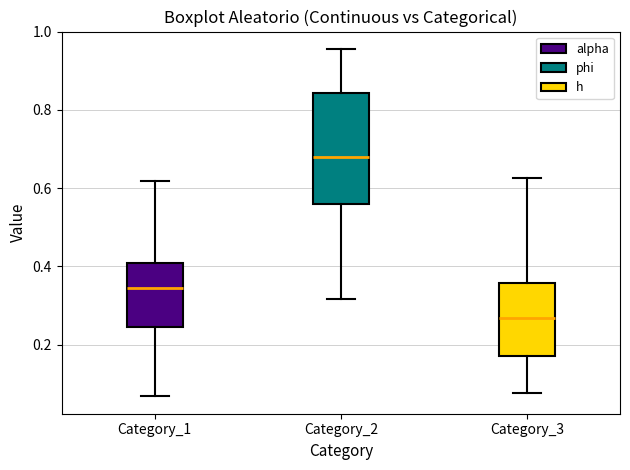

Which box is the tallest, from its lower edge to its upper edge?

Category_2